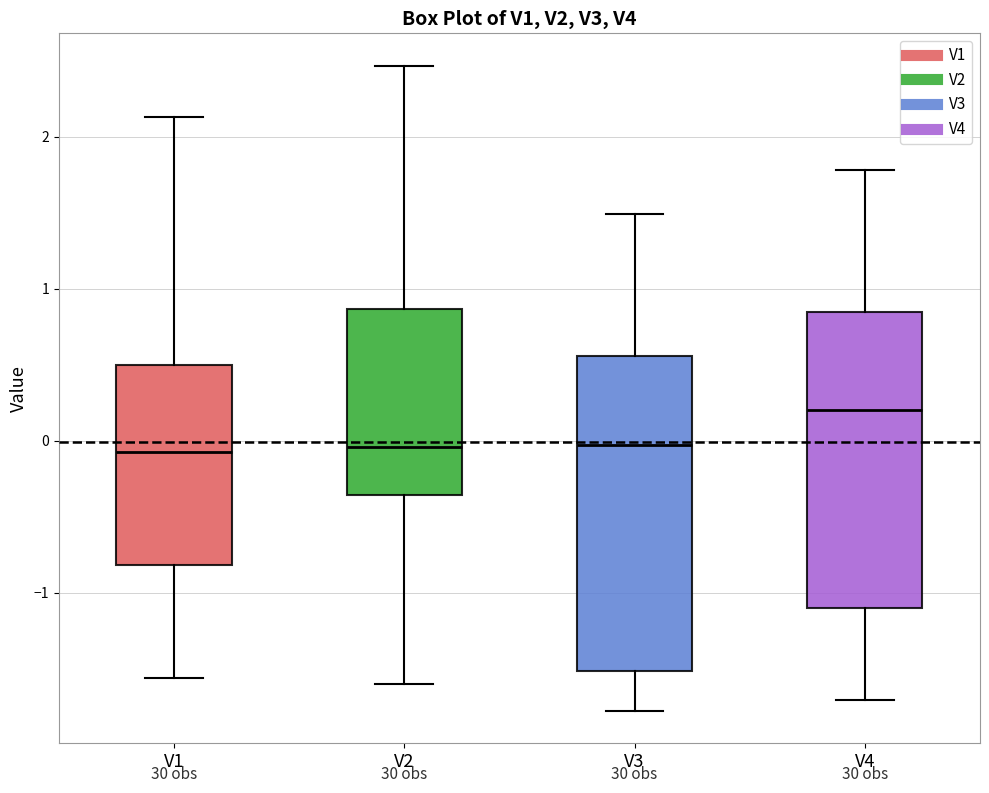

Reading left to right, read every box against the y-axis: the position of its median line, the range the box covers, and the ends of its whiskers. The values are not printed on the chart, so give them approximately, as read against the axis.

V1: median -0.1, box -0.8 to 0.5, whiskers -1.6 to 2.1
V2: median 0.0, box -0.4 to 0.9, whiskers -1.6 to 2.5
V3: median 0.0, box -1.5 to 0.6, whiskers -1.8 to 1.5
V4: median 0.2, box -1.1 to 0.8, whiskers -1.7 to 1.8